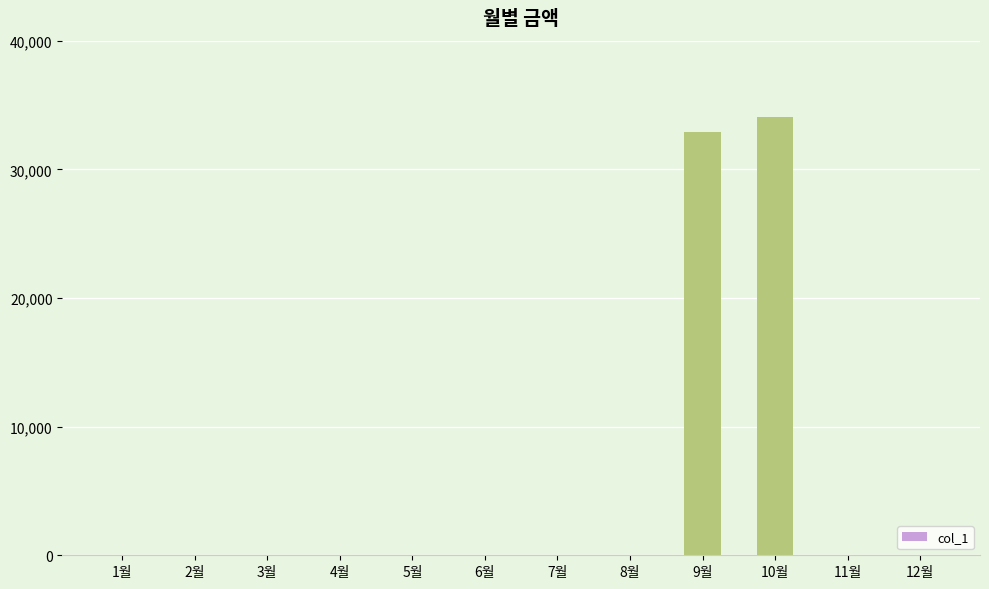

Between 9월 and 2월, which is larger?

9월